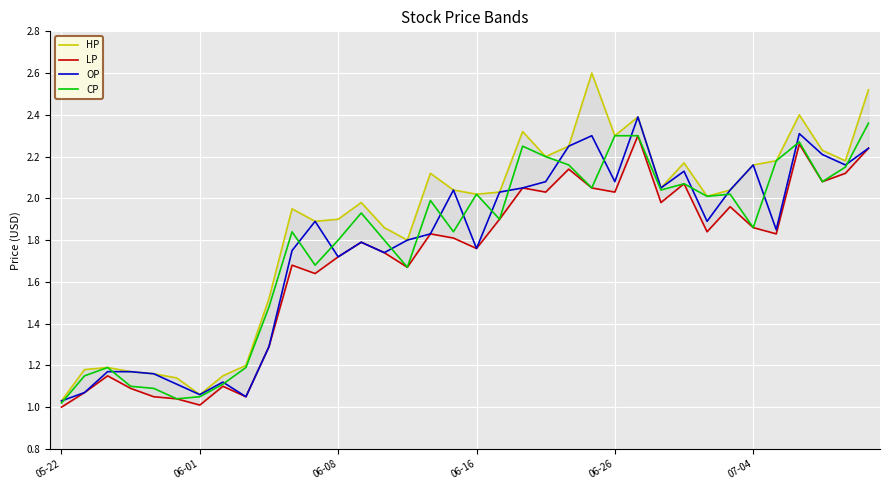

What are all the series names shown in the legend?

HP, LP, OP, CP